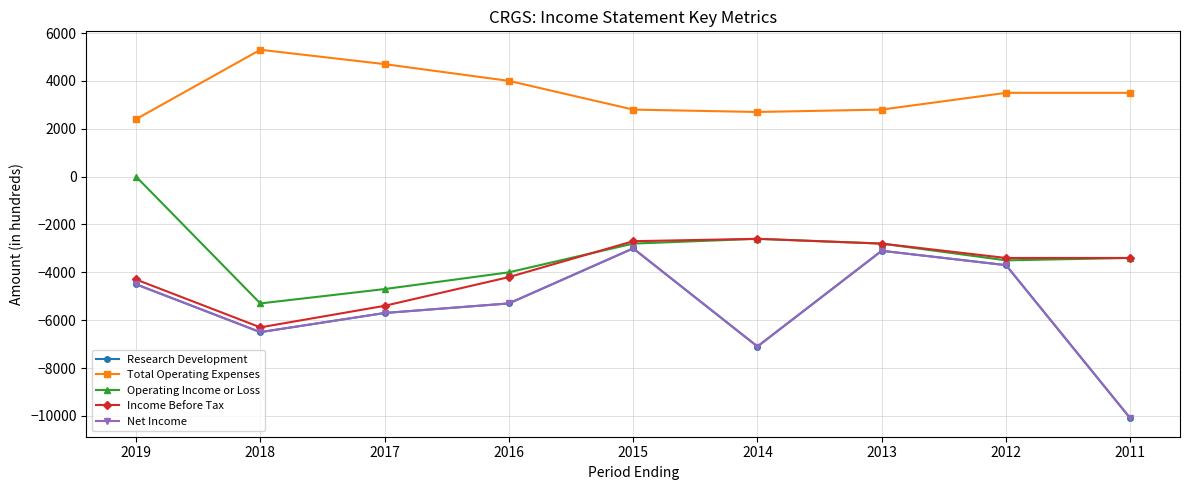

Does the chart have visible grid lines?

Yes